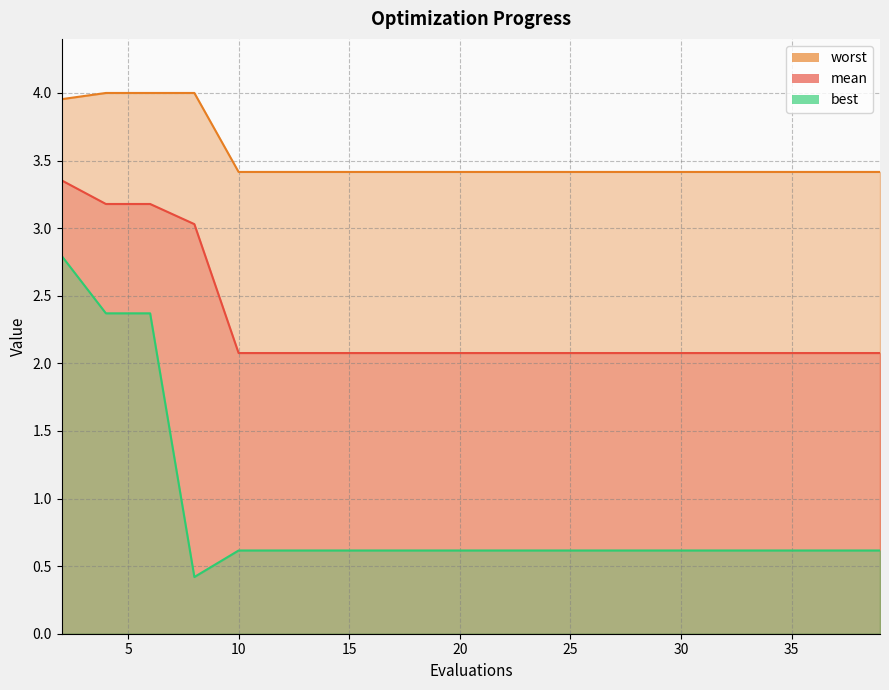

Rank the series by their average value, from lowest to highest.

best, mean, worst